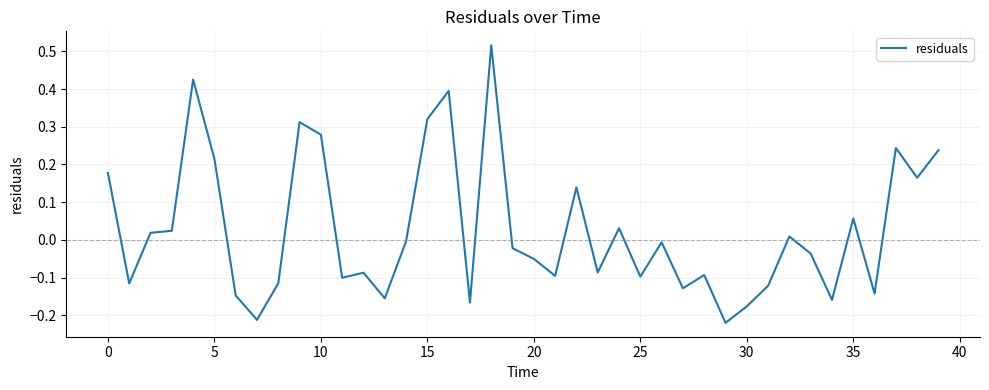

What is the difference between the maximum and minimum values?

0.7